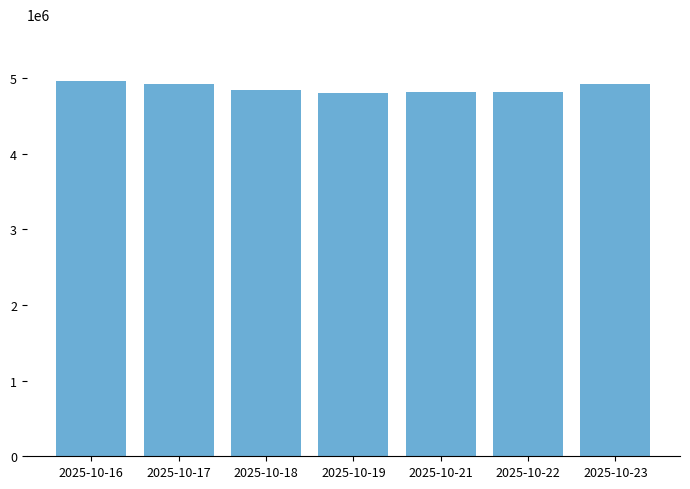

How many values are below 4840000?

3